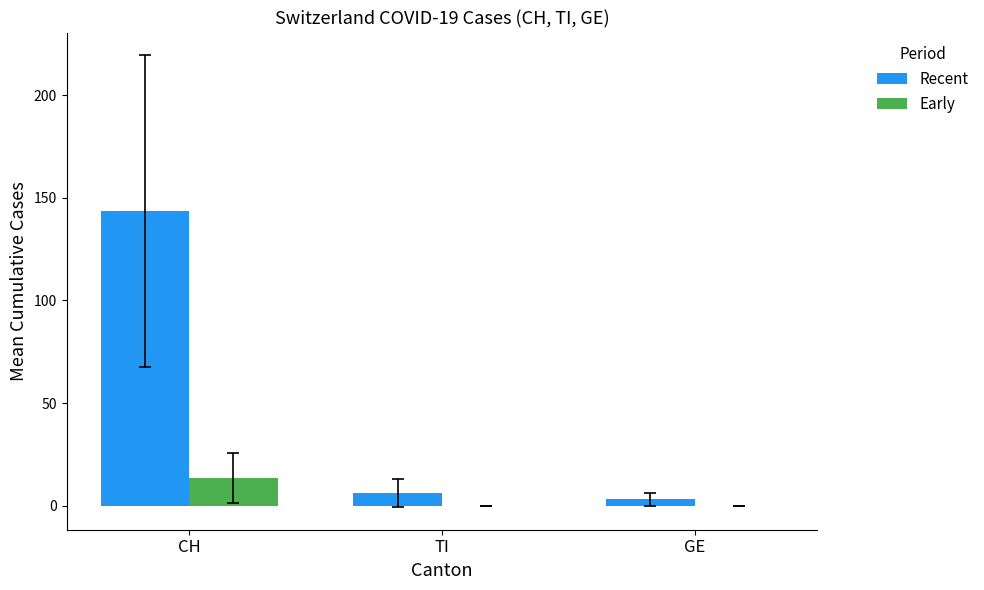

What is the total value across all series at TI?

6.2